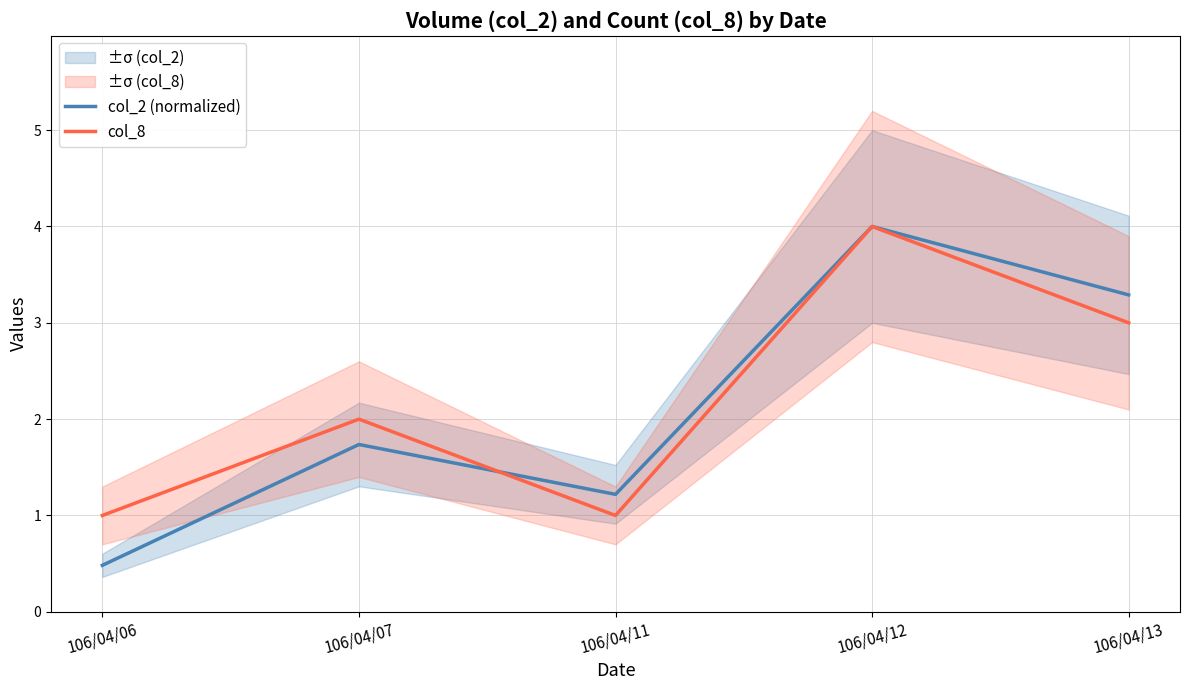

True or false: col_8 and col_2 (normalized) cross at least once.

True